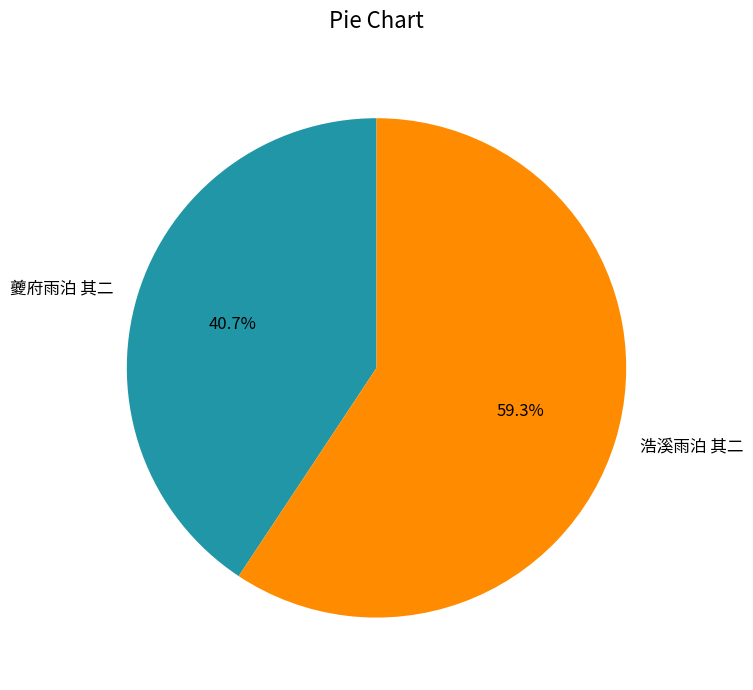

How many segments does this pie chart have?

2